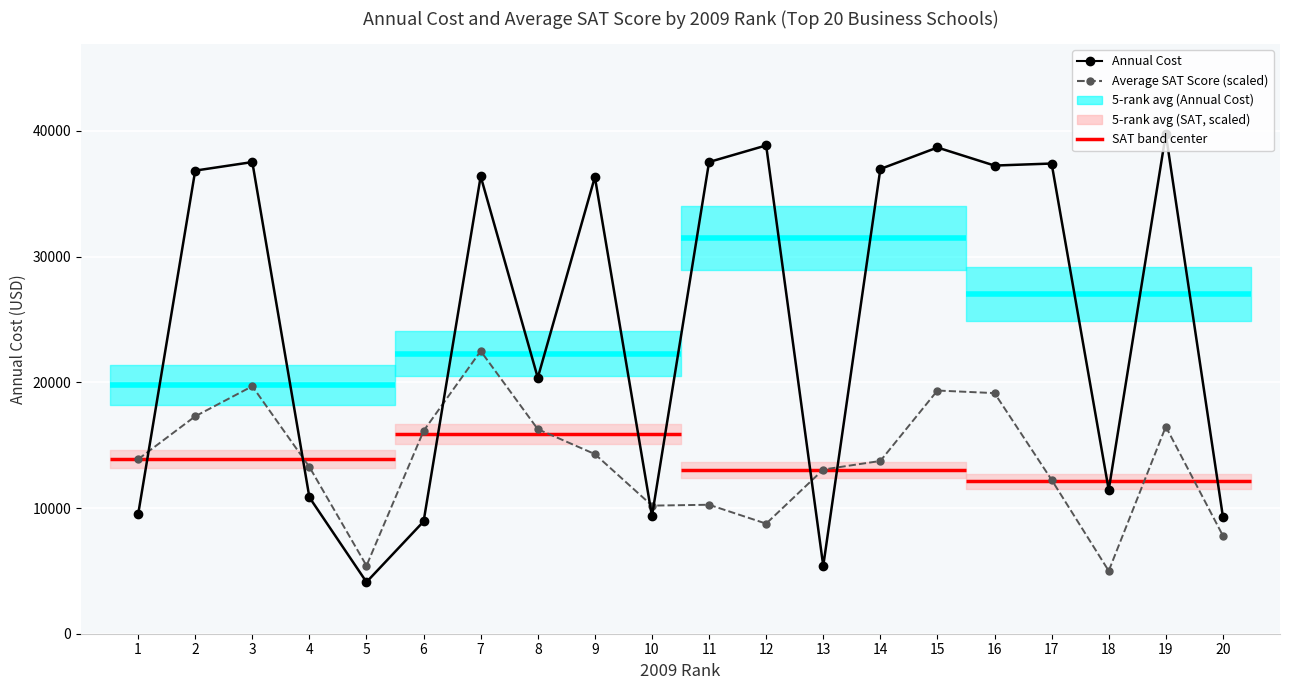

Which series ends up on top after the final intersection of Average SAT Score (scaled) and Annual Cost?

Annual Cost